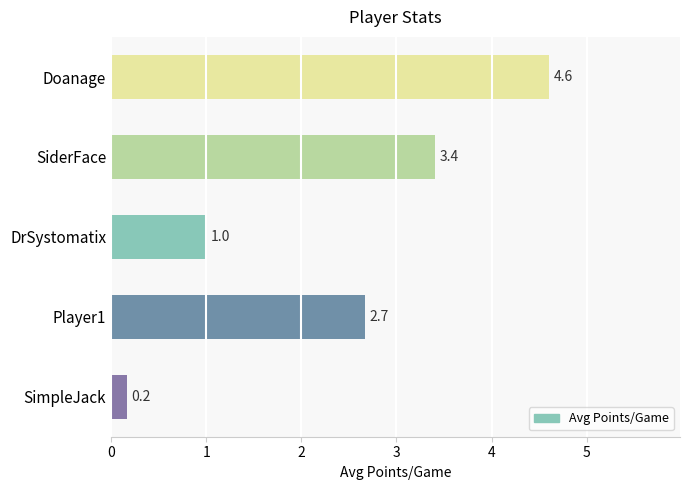

Reading top to bottom, transcribe all the data shown in this chart.

Doanage=4.6	SiderFace=3.4	DrSystomatix=1.0	Player1=2.7	SimpleJack=0.2